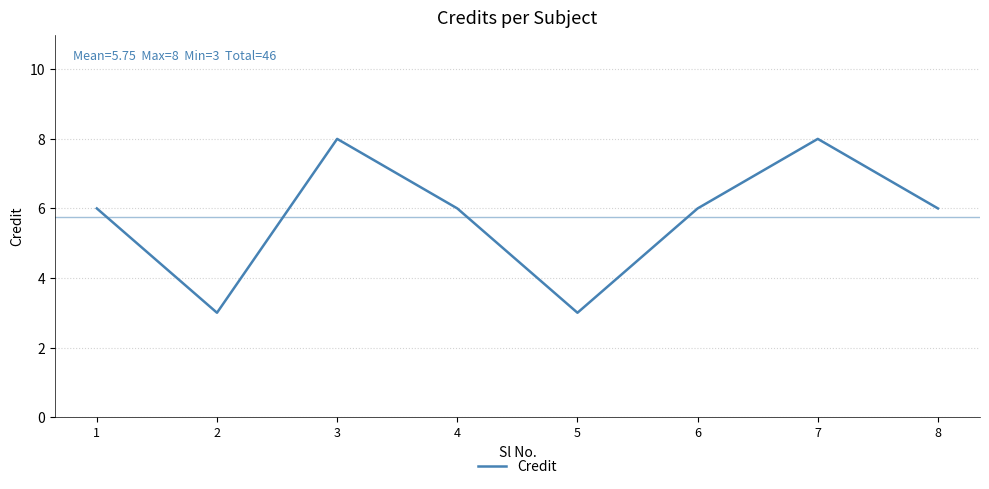

What is the approximate value at 1?

6